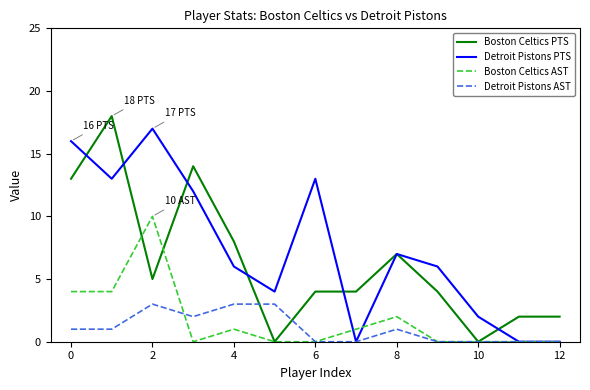

Which series has the largest total across all categories?

Detroit Pistons PTS